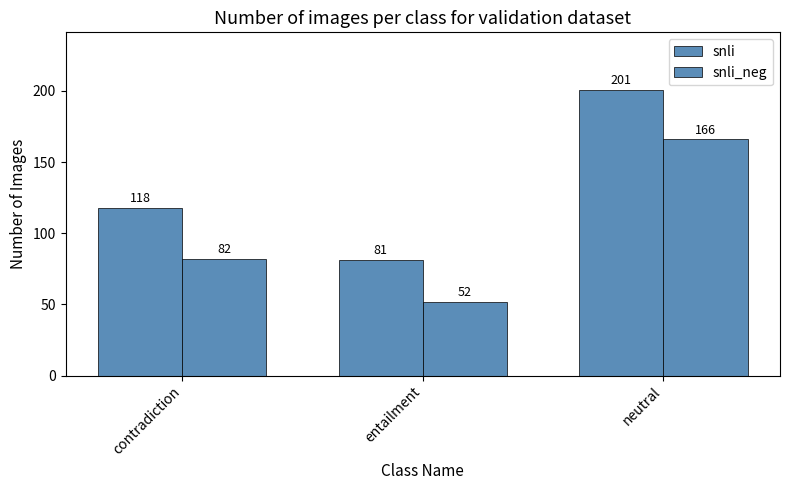

How many bars are there in total?

6